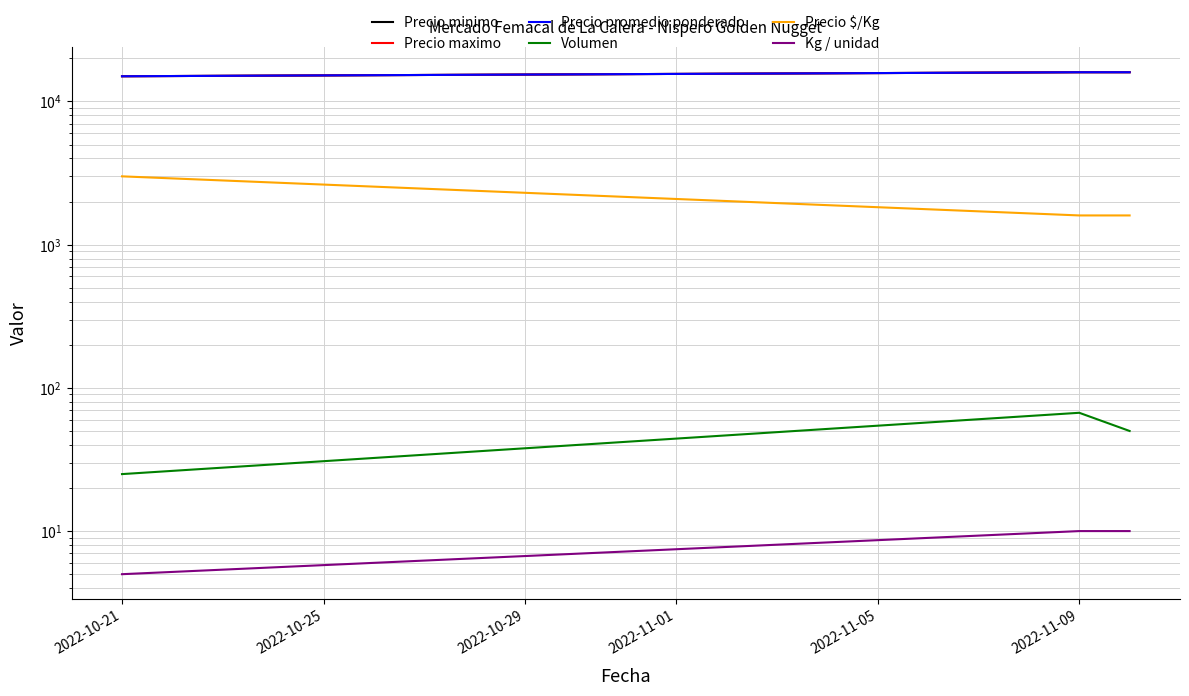

What is the sum of the Volumen values at 2022-10-21 and 2022-10-29?

75